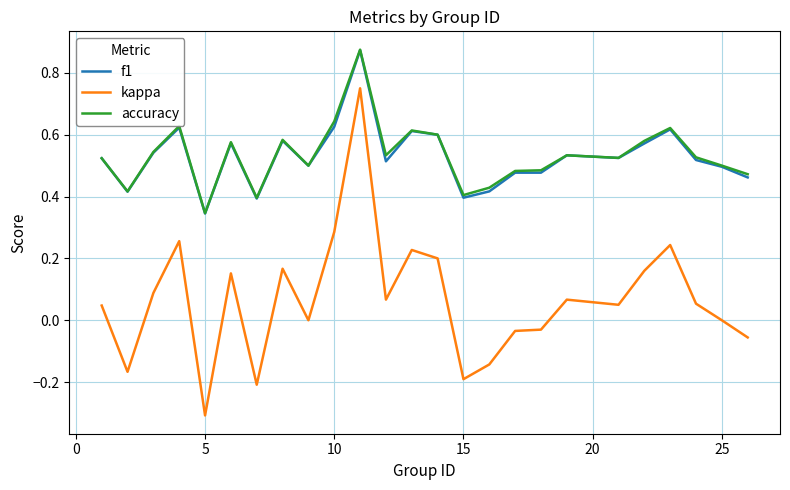

What is the smallest value displayed?

-0.3